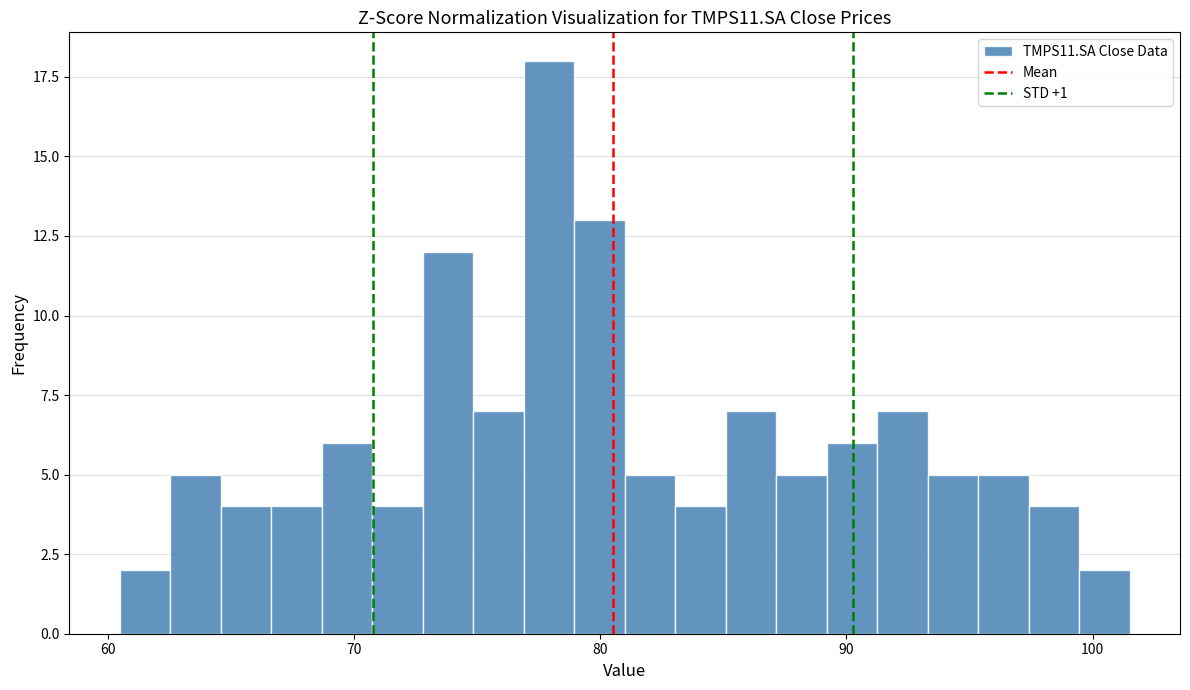

Read against the x-axis, roughly where is the centre of the tallest bar?

78